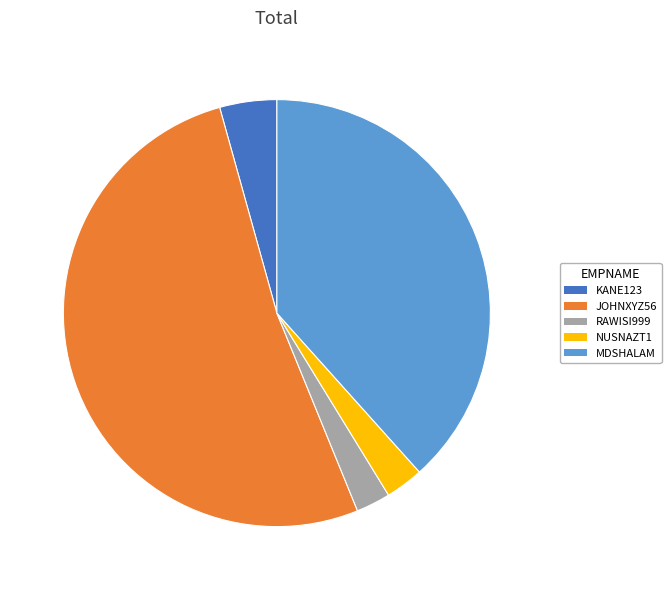

Is the sum of KANE123 and MDSHALAM greater than half?

No